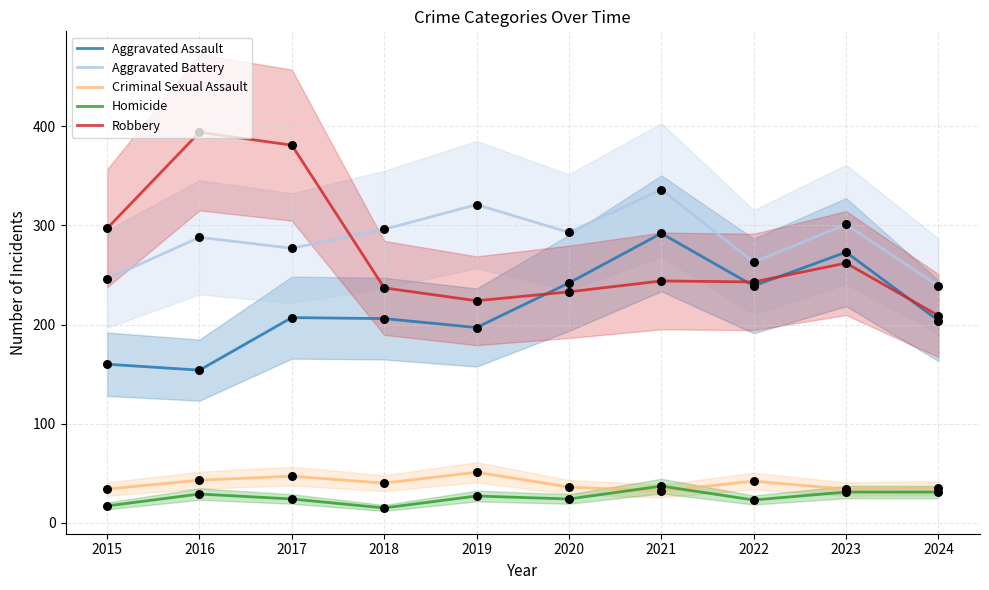

What is the total value across all series at 2024?

718